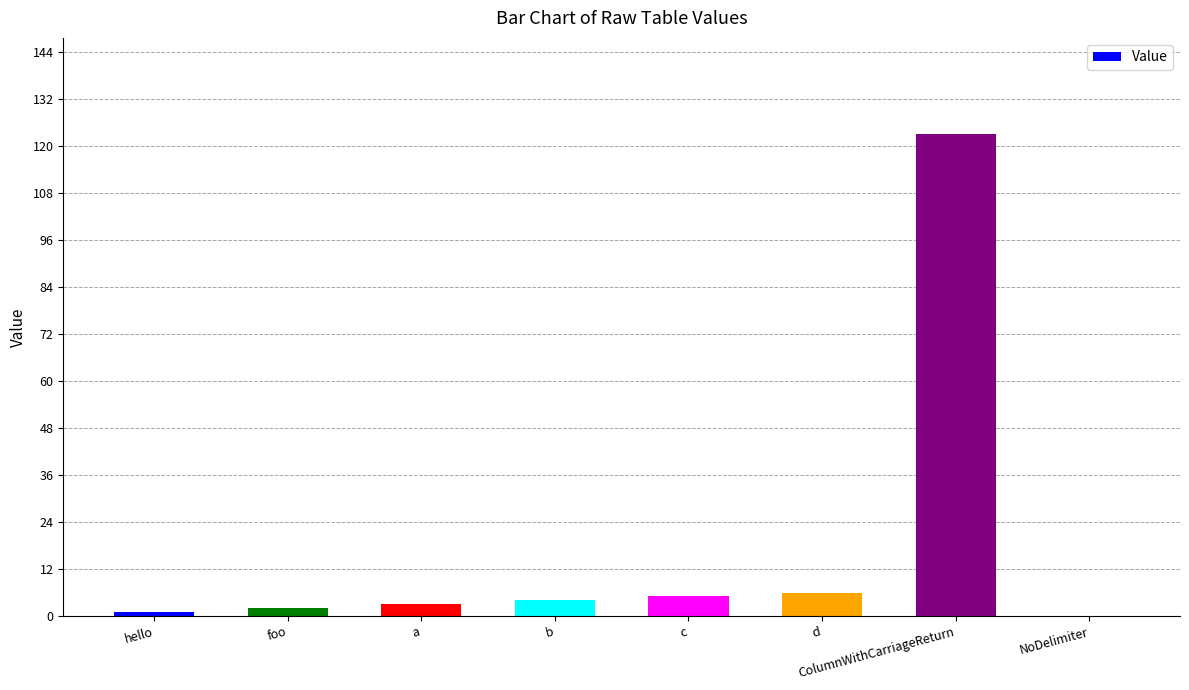

What is the greatest value displayed?

123